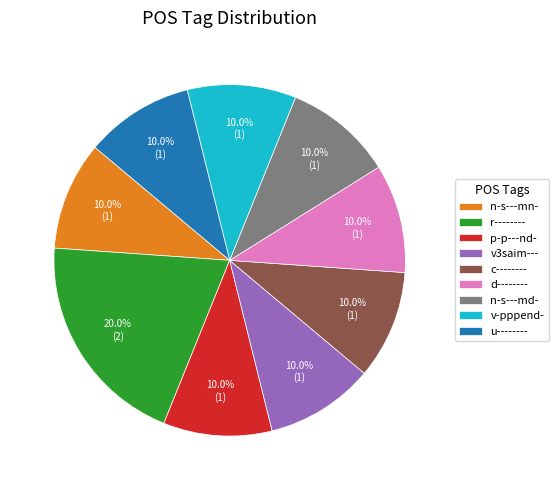

To the nearest percent, what portion does d-------- represent?

10%